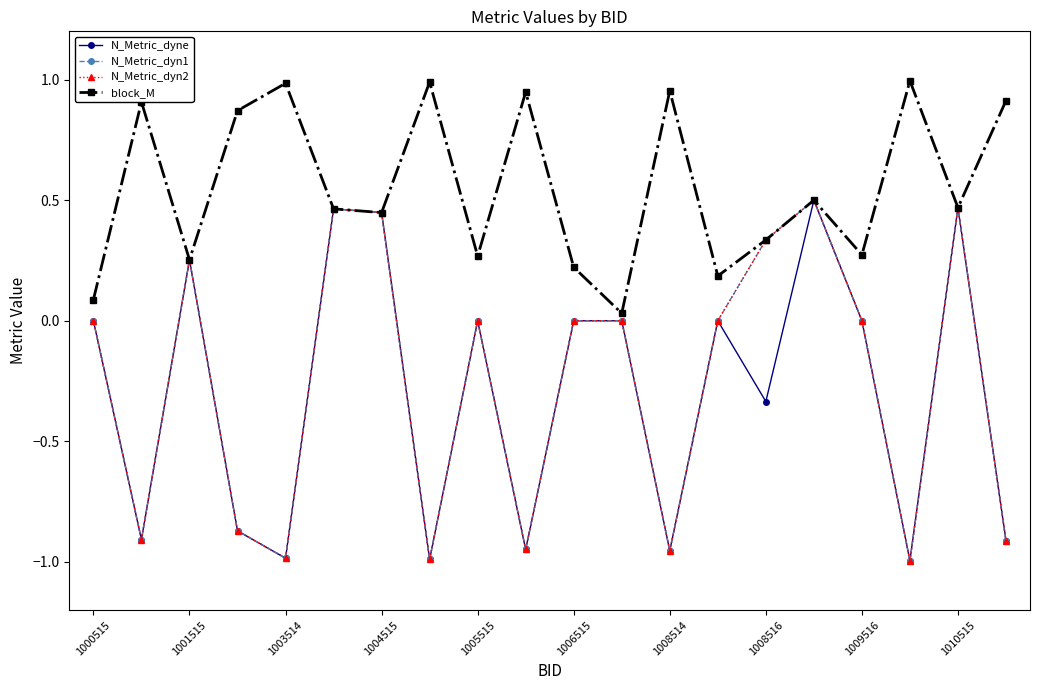

Is this an area chart (filled region under the line)?

No